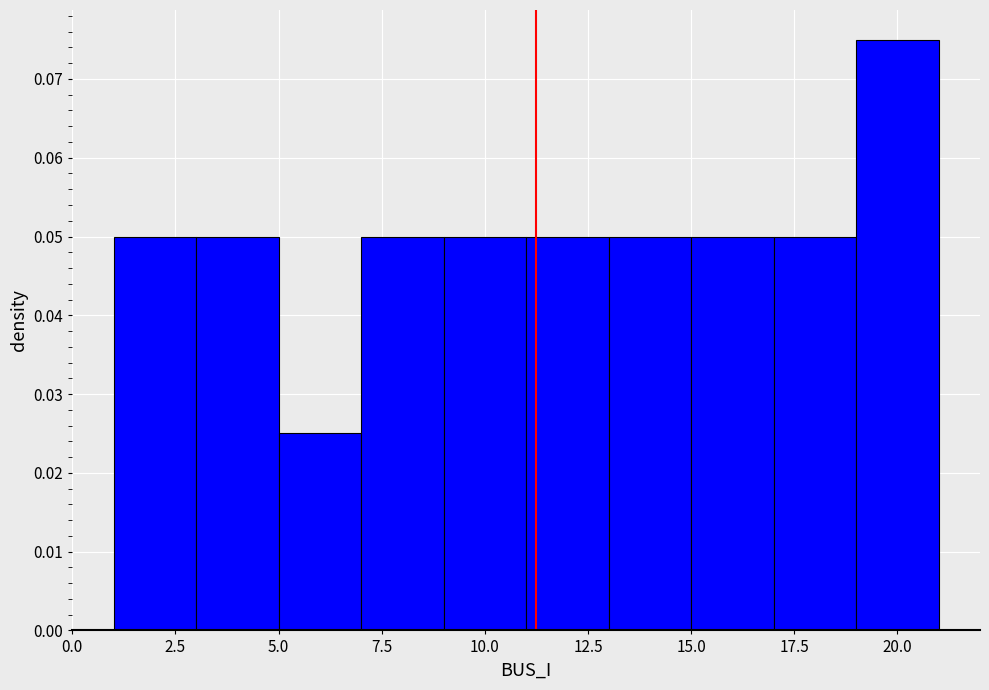

Over which range of the x-axis is the bar tallest?

19 to 21